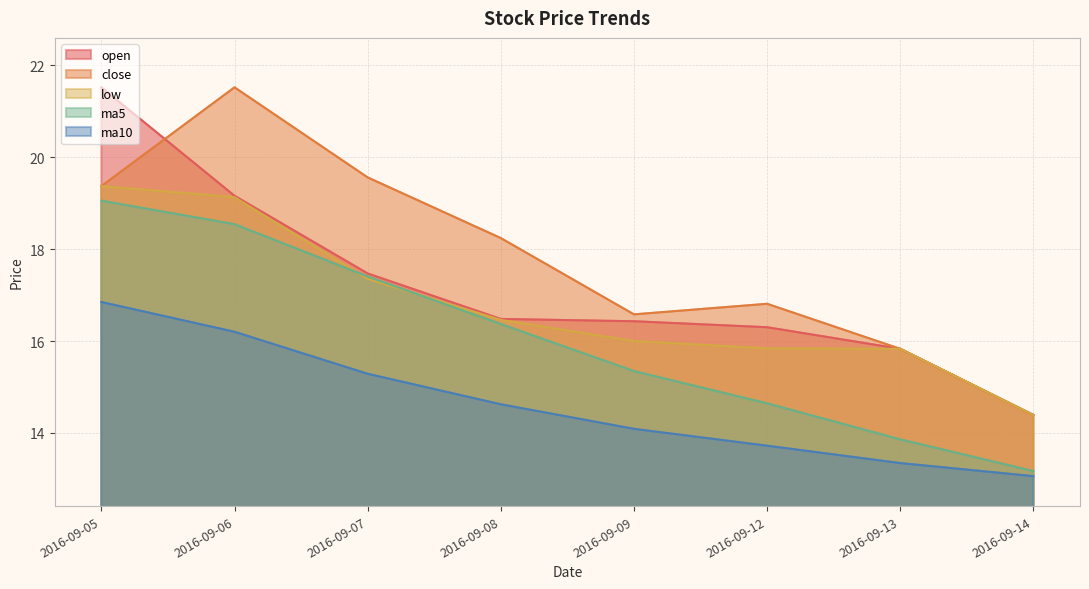

What is the difference between the ma10 values at 2016-09-06 and 2016-09-08?

1.6